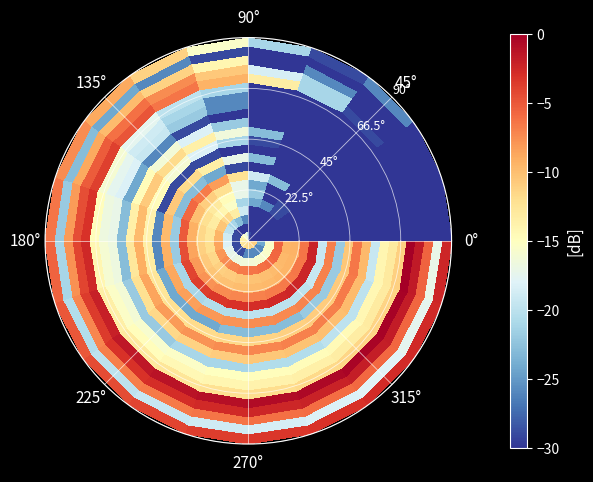

What is the minimum value shown in the chart?

-30.0